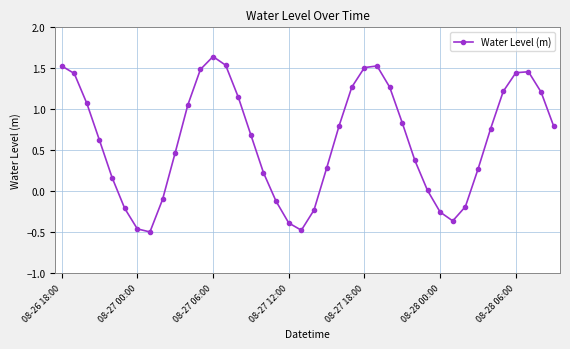

What is the difference between the second highest and second lowest values?

2.0